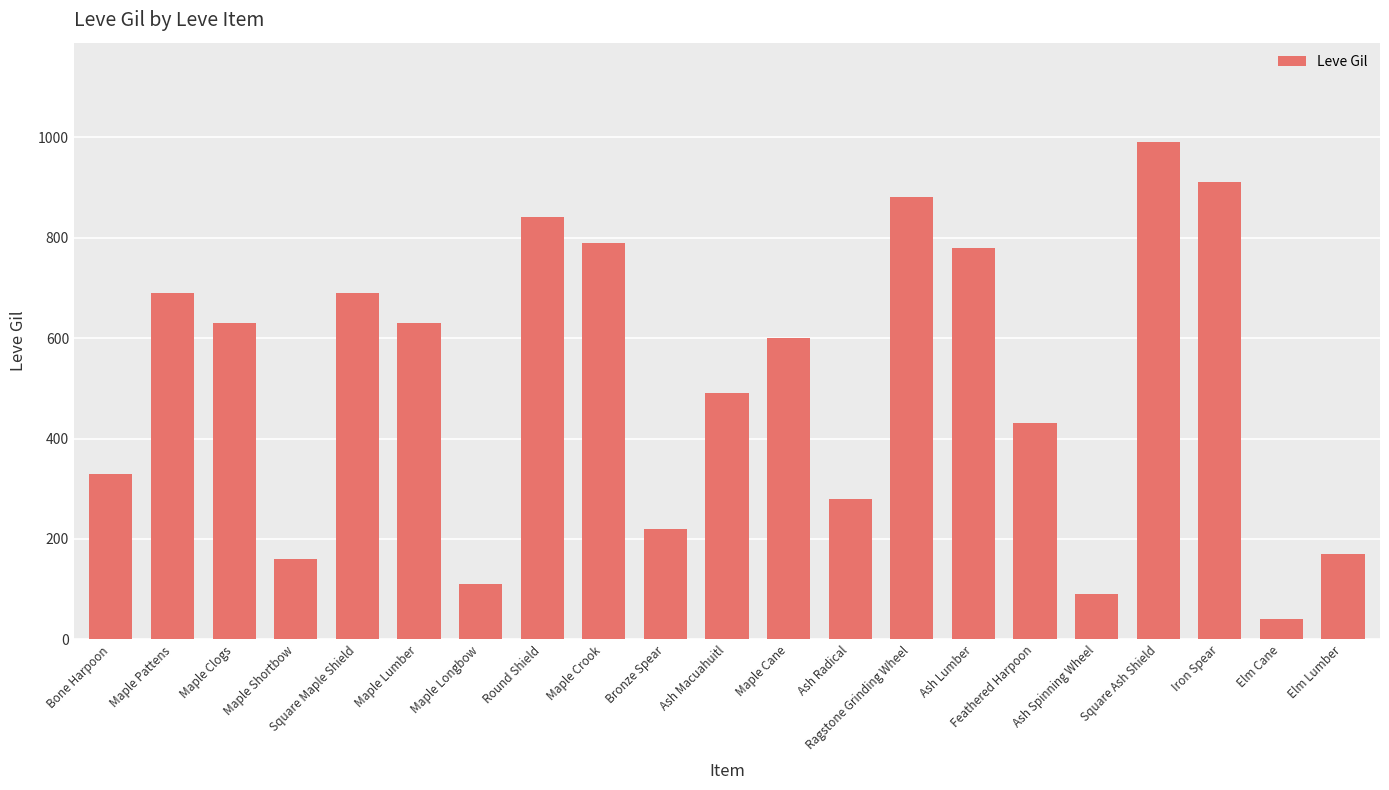

Which label corresponds to the largest value in the chart?

Square Ash Shield